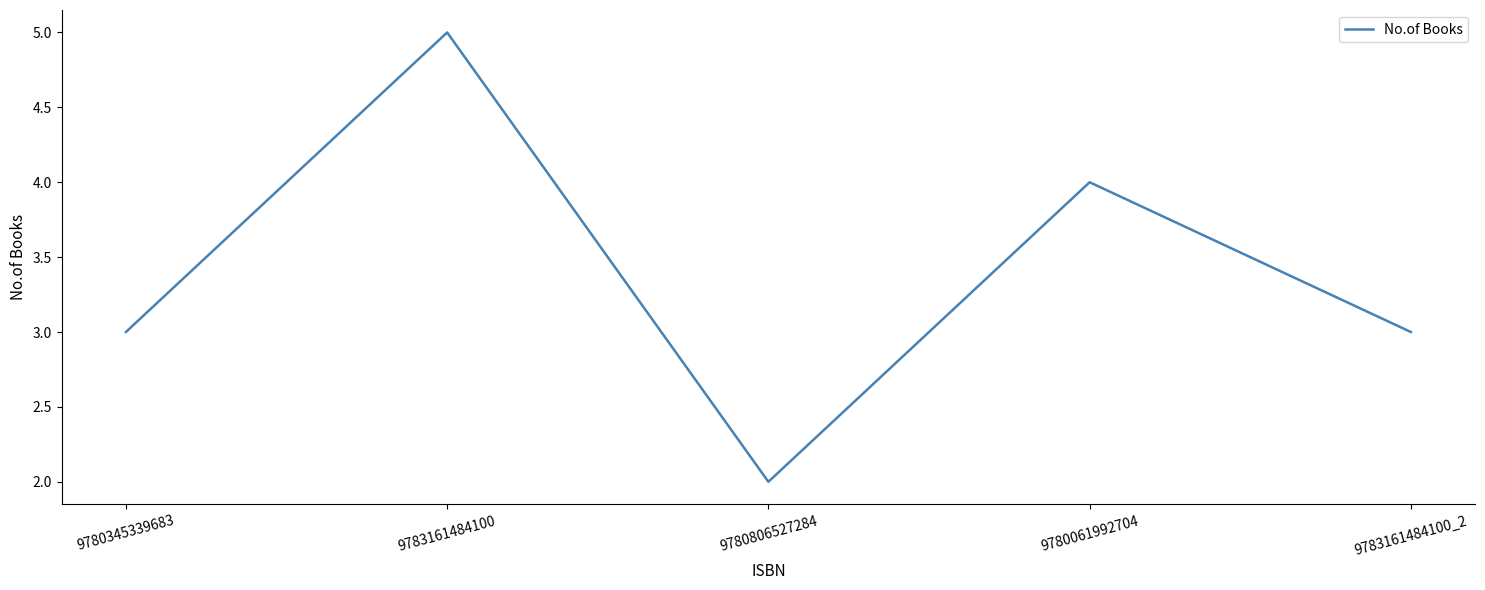

Reading right to left, extract all data points from this chart.

3	4	2	5	3